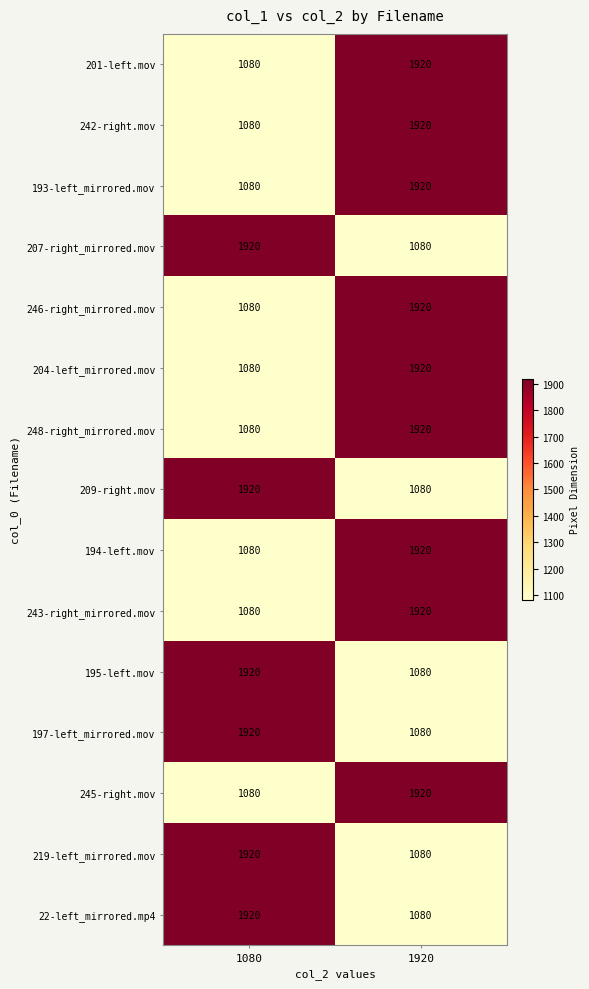

What is the difference between the 195-left.mov values at 1080 and 1920?

840